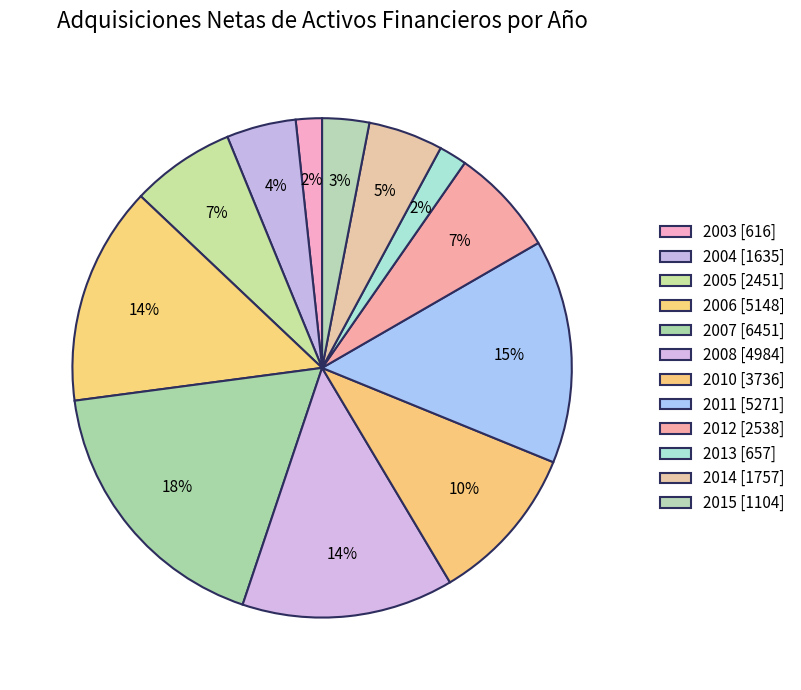

Does 2010 represent more than half of the total?

No